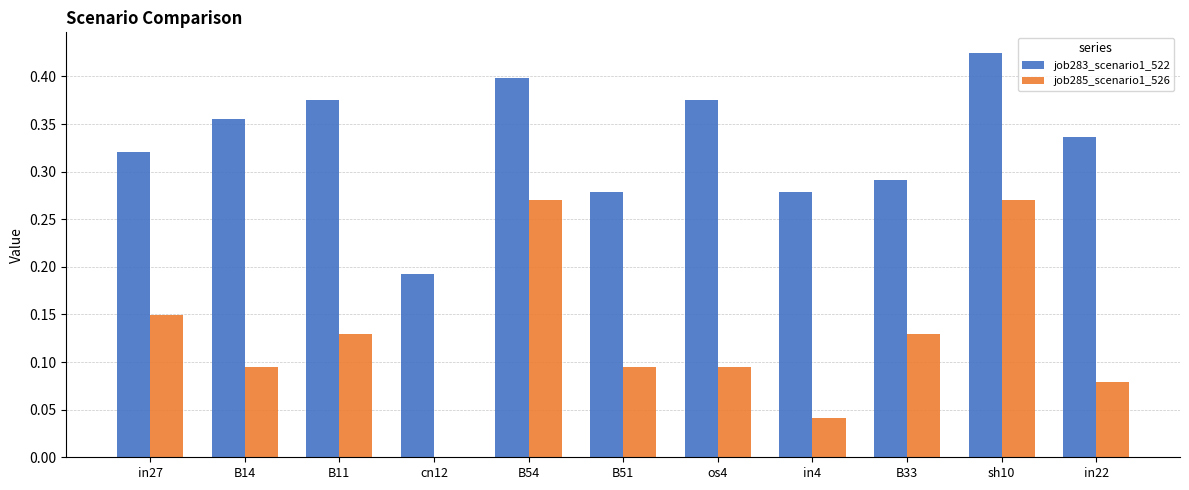

At which category does the chart reach its peak across all series?

sh10